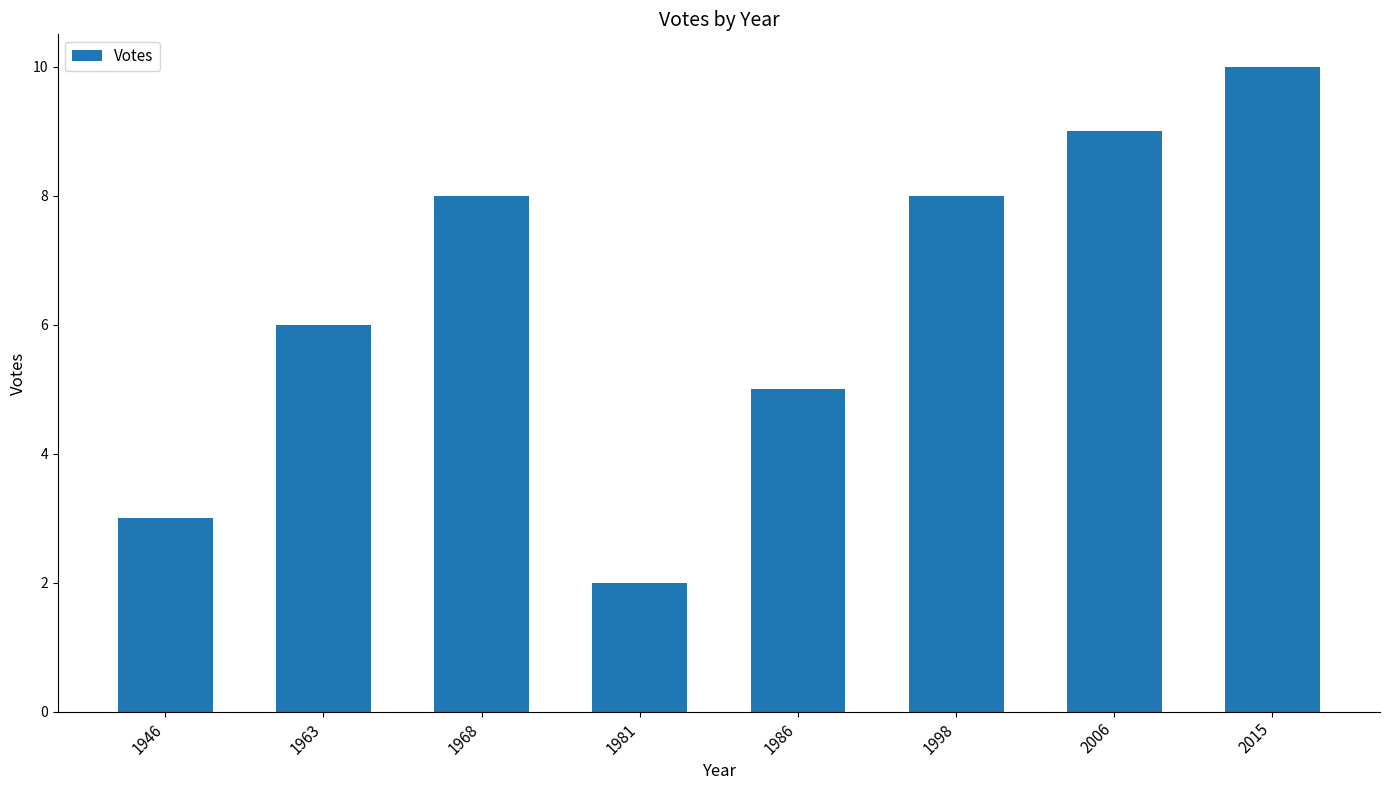

What is the difference between the values at 2015 and 1946?

7